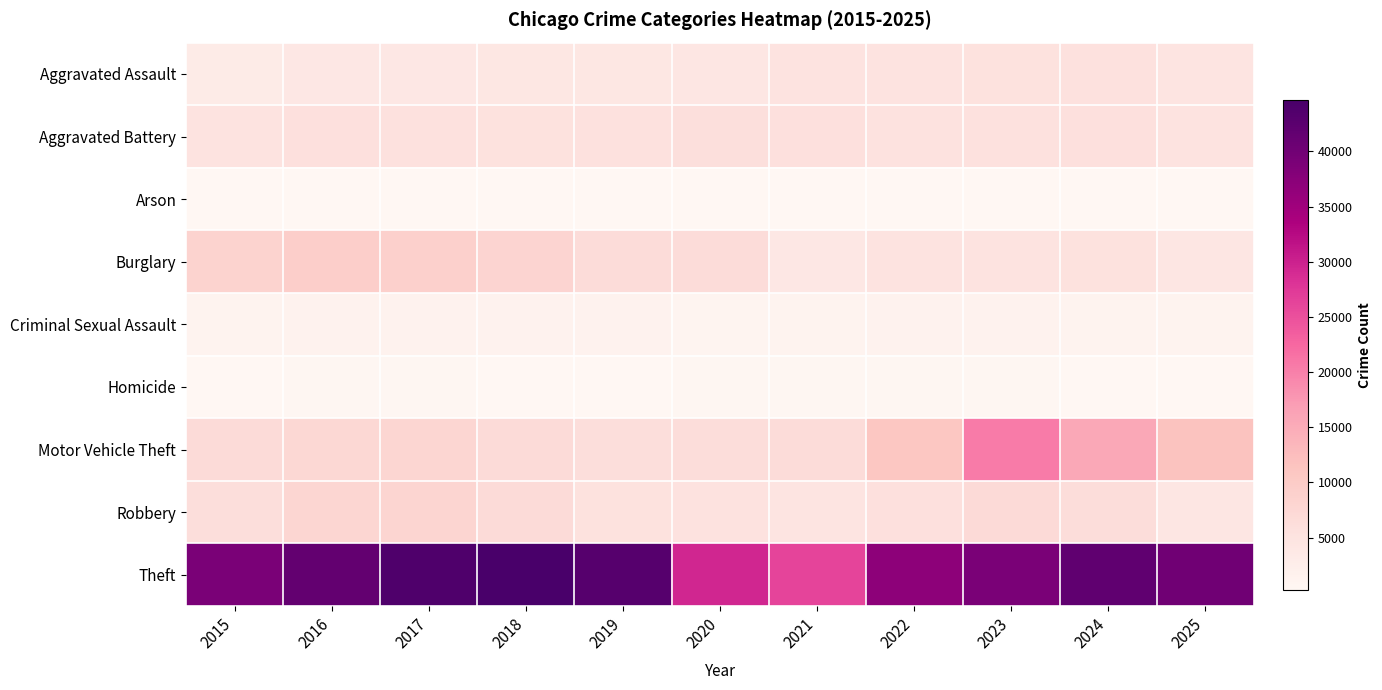

Which series changed the most between 2020 and 2022?

Theft